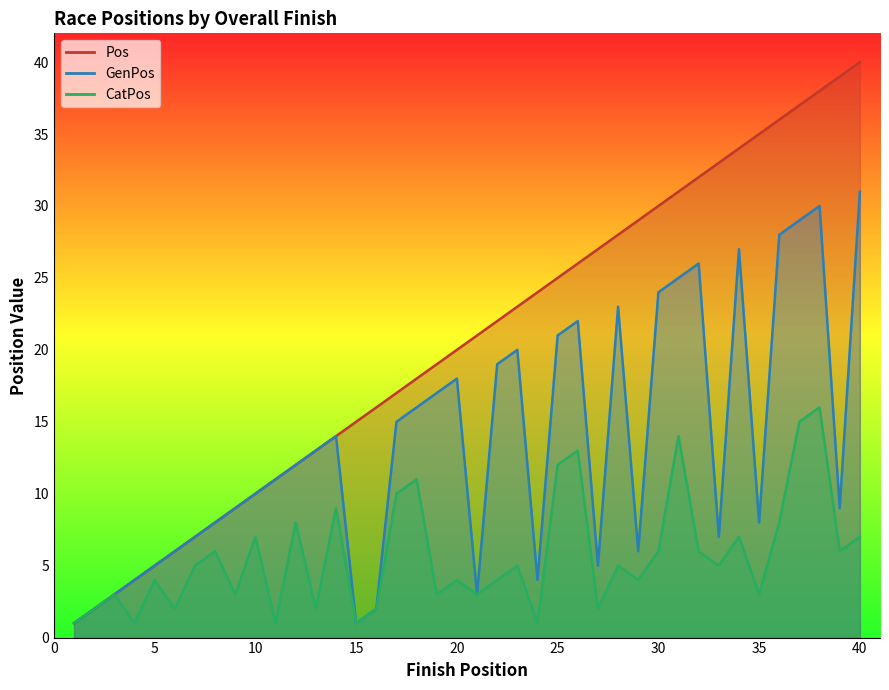

True or false: CatPos and GenPos intersect in this chart.

False